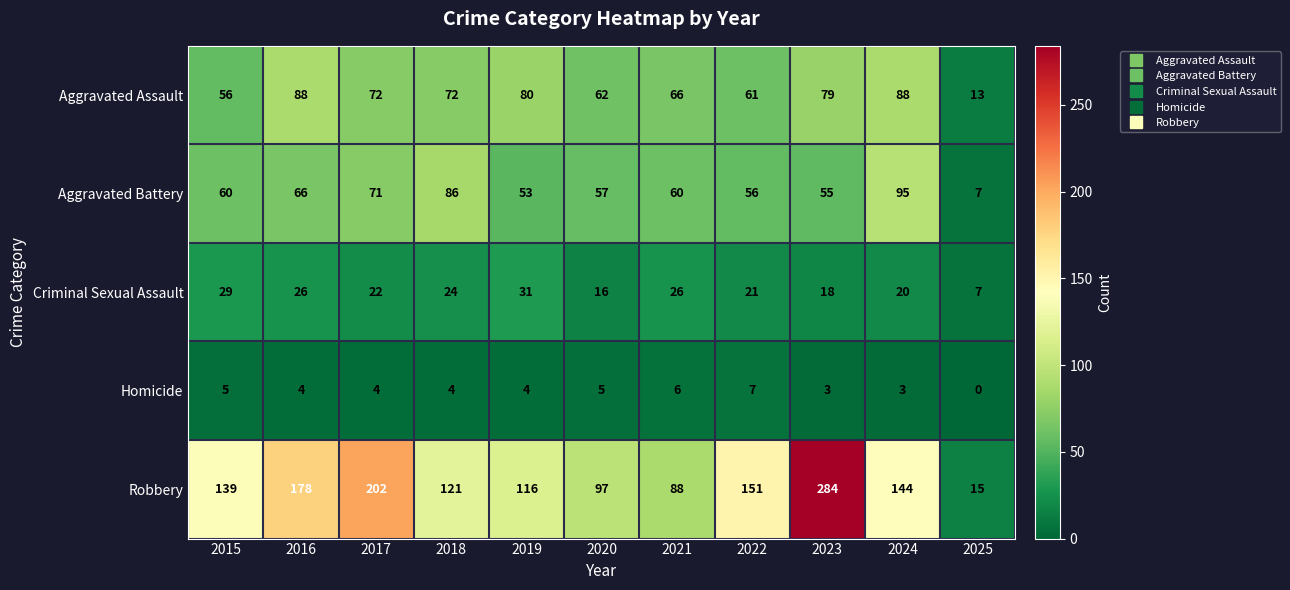

At 2020, list the series in order from smallest to largest.

Homicide, Criminal Sexual Assault, Aggravated Battery, Aggravated Assault, Robbery